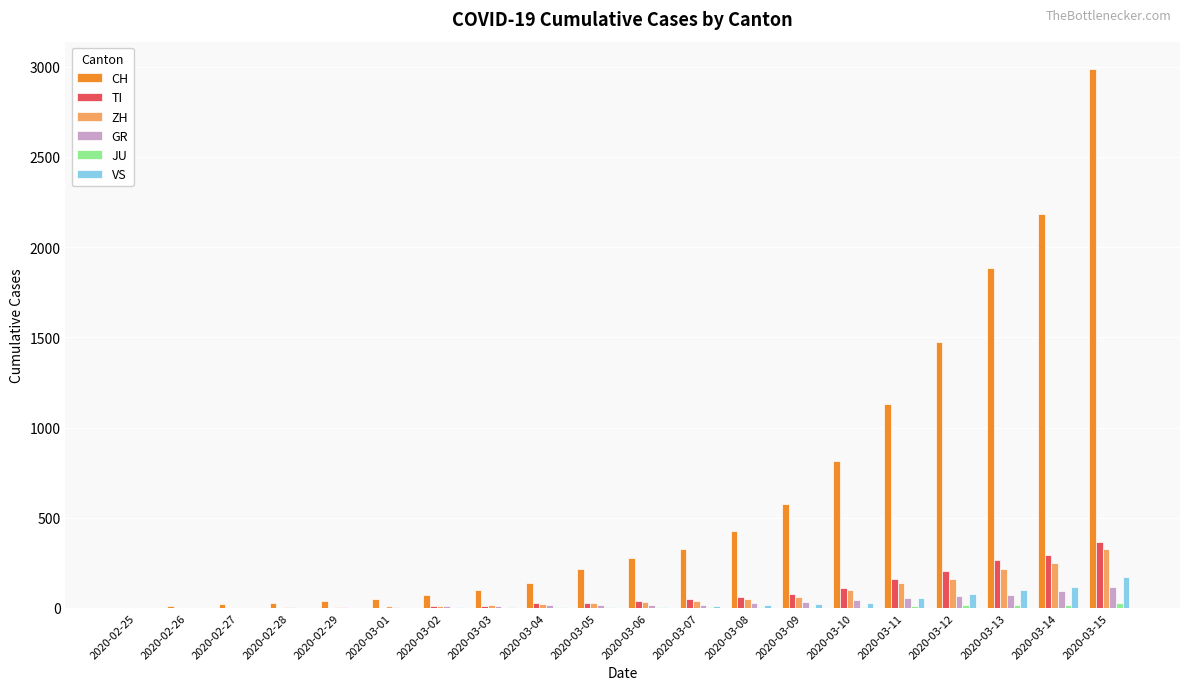

At which category is the sum across all series the highest?

2020-03-15